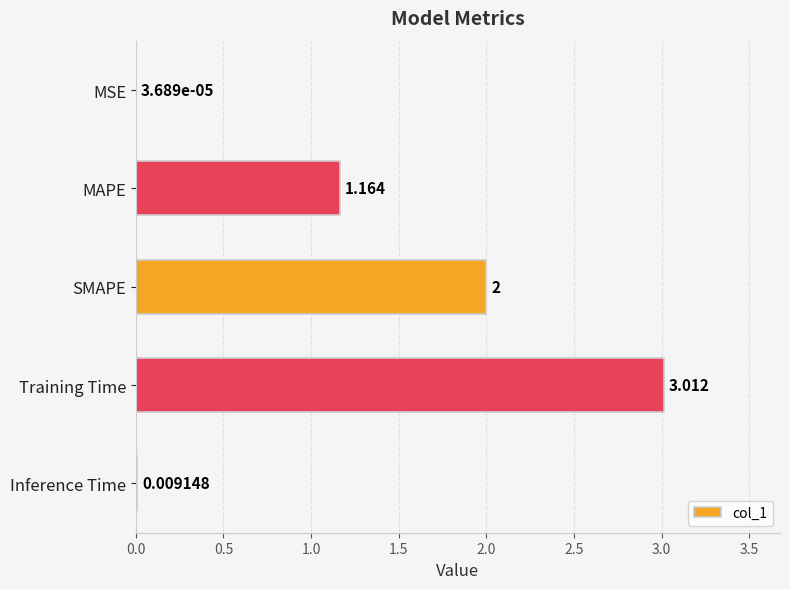

At which label is the value closest to 1?

MAPE